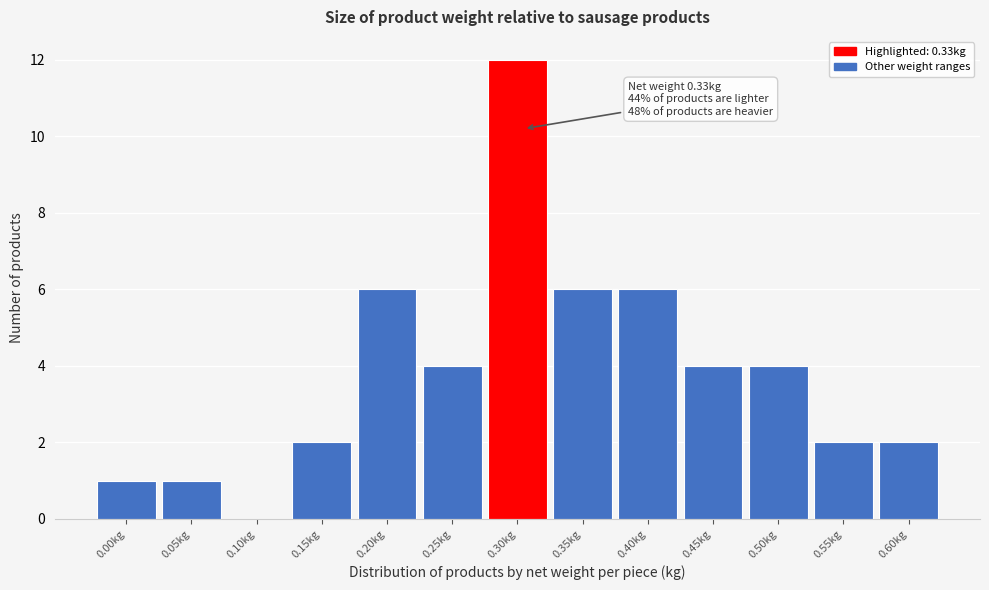

Reading right to left, what are all the values shown in this chart?

0.60kg=2	0.55kg=2	0.50kg=4	0.45kg=4	0.40kg=6	0.35kg=6	0.30kg=12	0.25kg=4	0.20kg=6	0.15kg=2	0.10kg=0	0.05kg=1	0.00kg=1